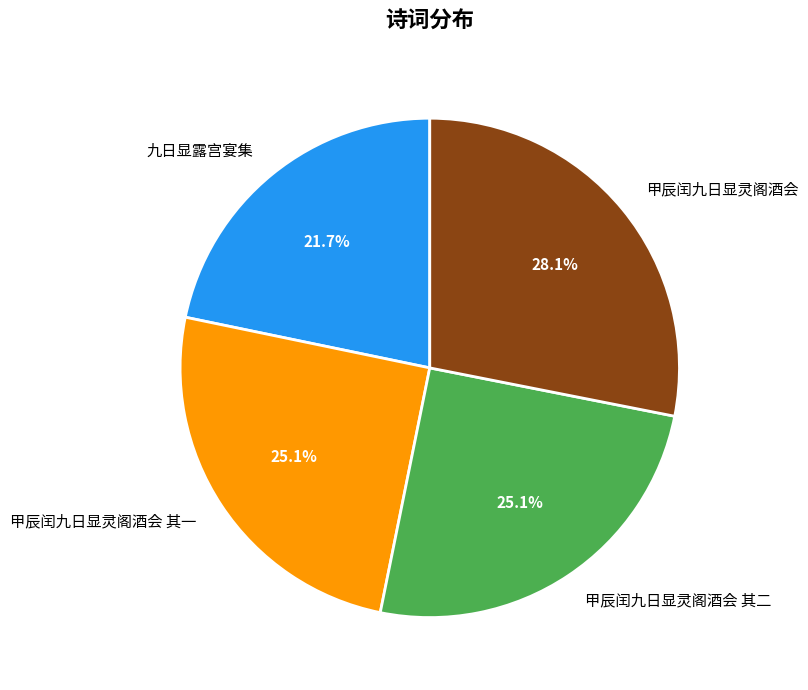

Which category has the biggest portion of the pie?

甲辰闰九日显灵阁酒会